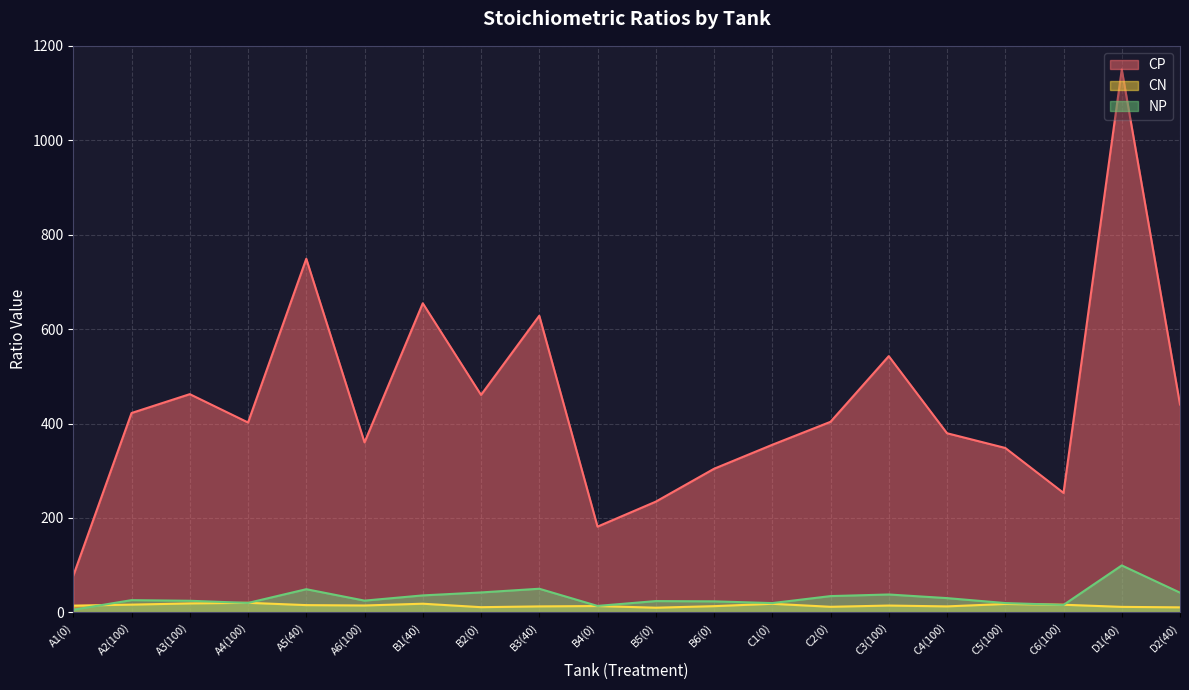

Is the value of CP at C2(0) greater than the value of CN at C2(0)?

Yes